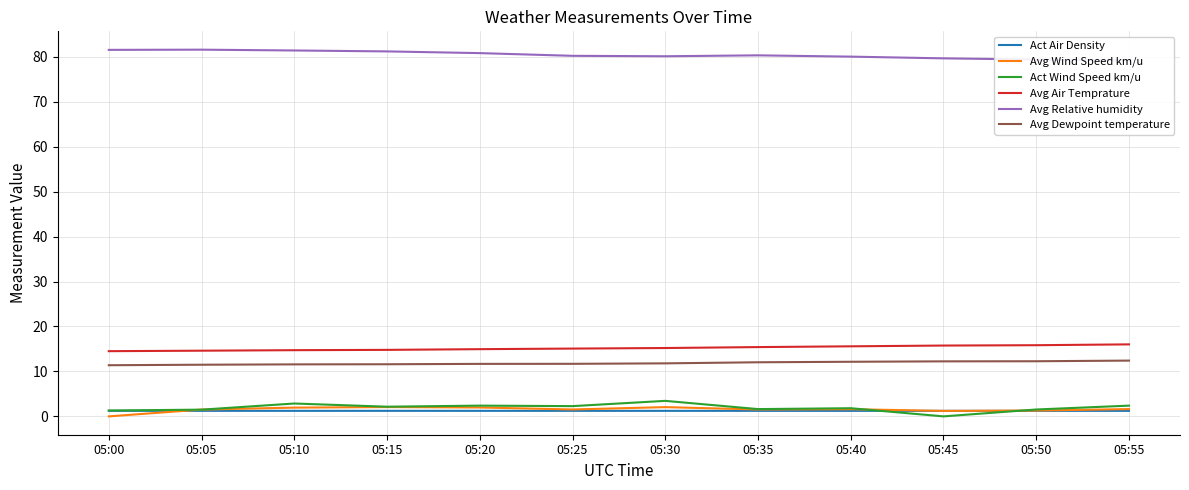

At which category is the sum across all series the highest?

05:30